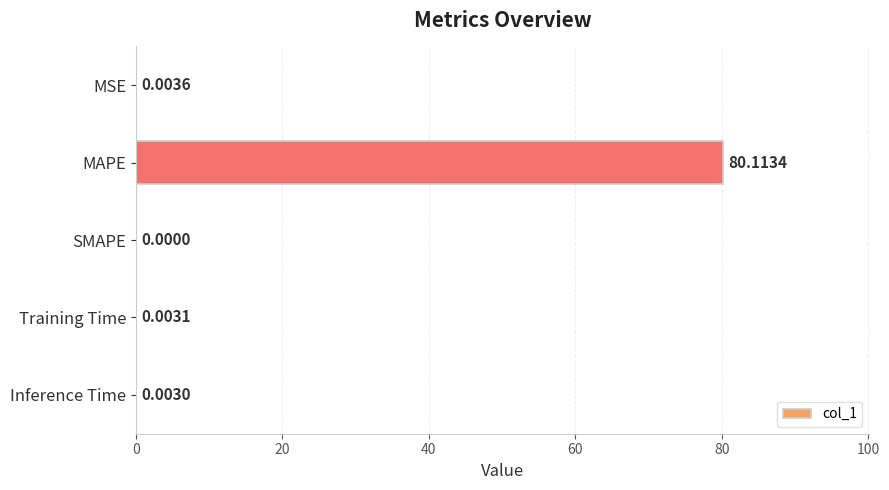

At which category does the chart reach its peak across all series?

MAPE